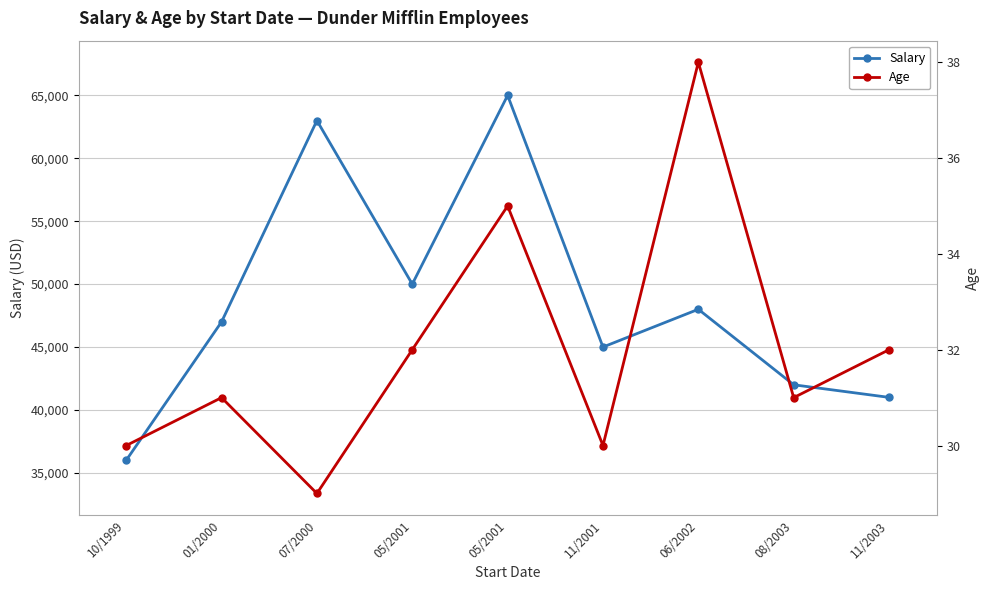

The value of Salary at 11/2003 is 17431. True or false?

False